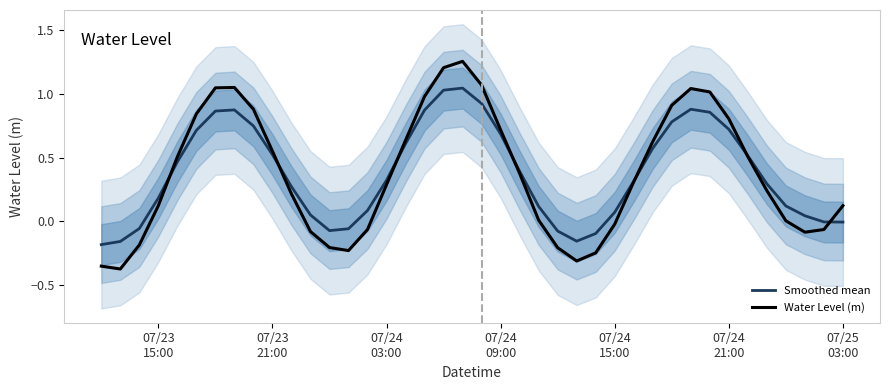

What is the maximum value for Water Level (m)?

1.3